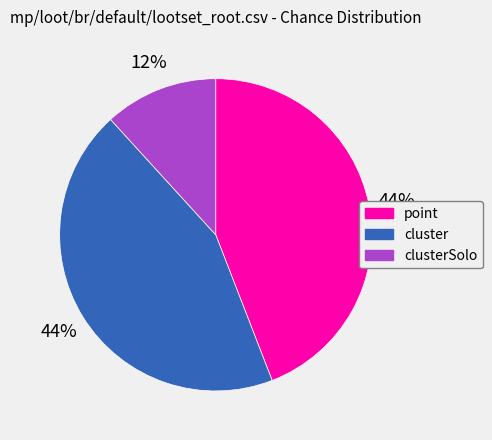

True or false: clusterSolo accounts for 12% of the total.

True